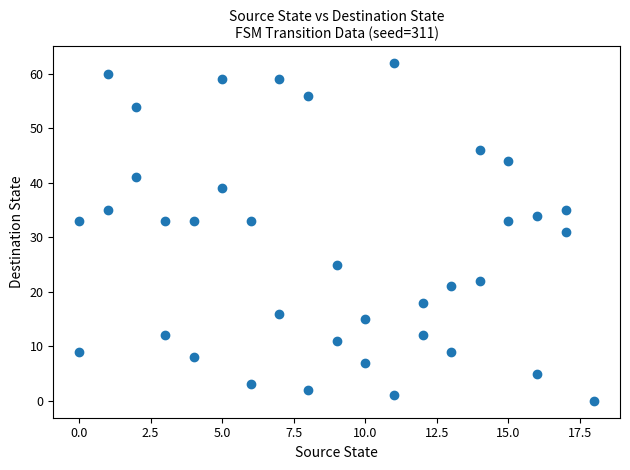

What is the range of X values (max minus min)?

18